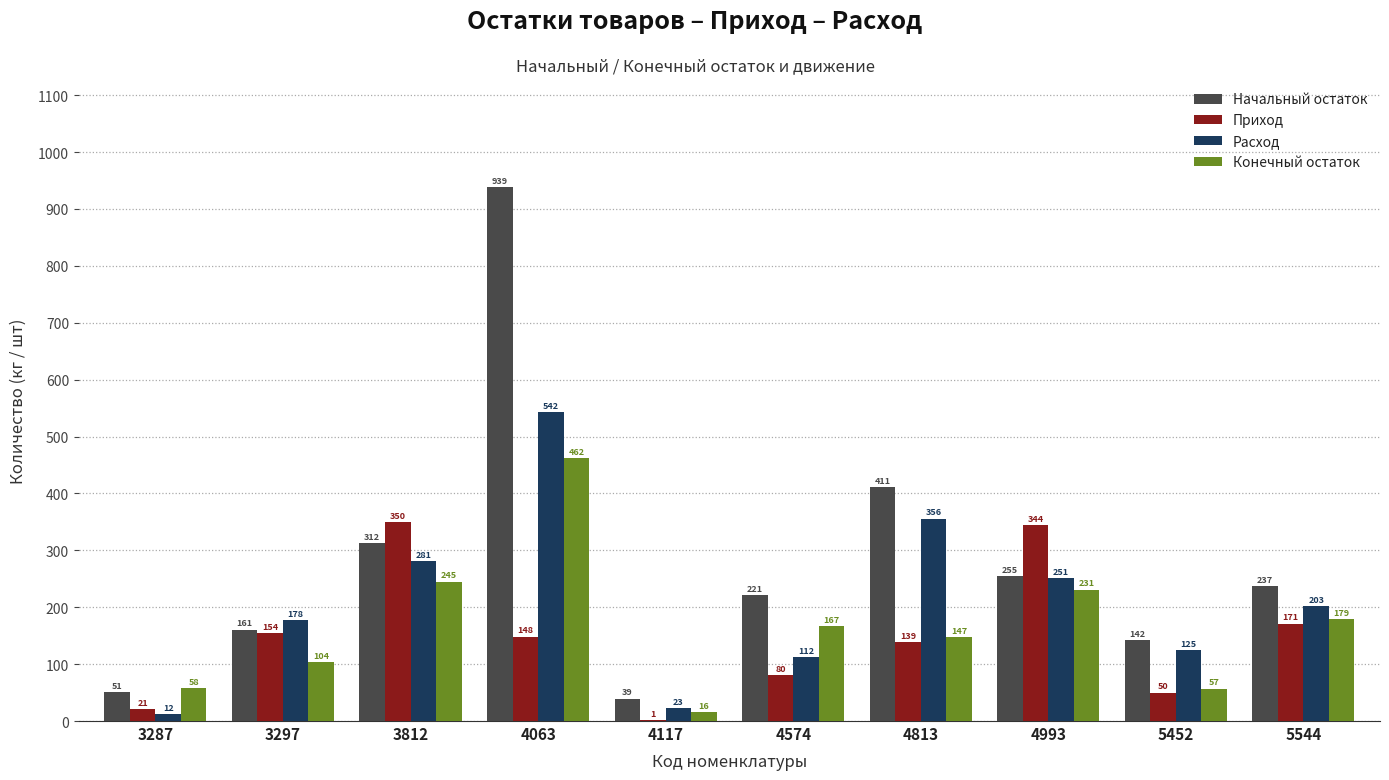

At which label does Начальный остаток reach its peak?

4063